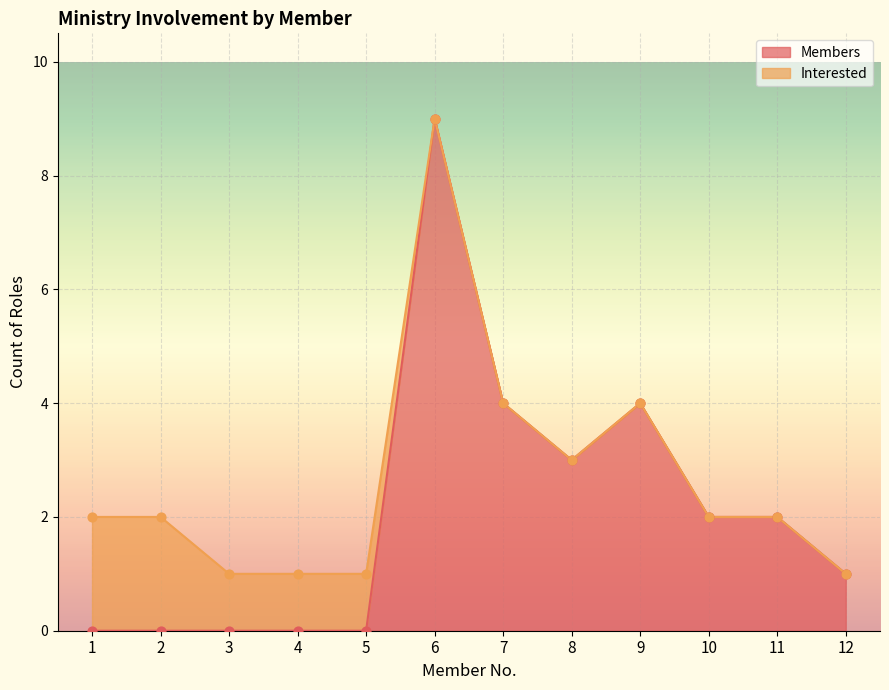

What is the change in value from 1 to 8?

+3